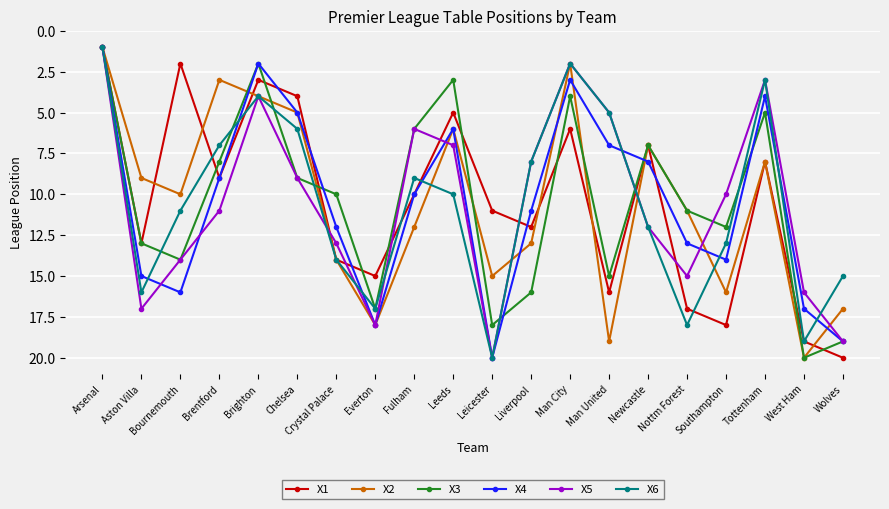

In X3, how many points are lower than both neighbors (excluding endpoints)?

5